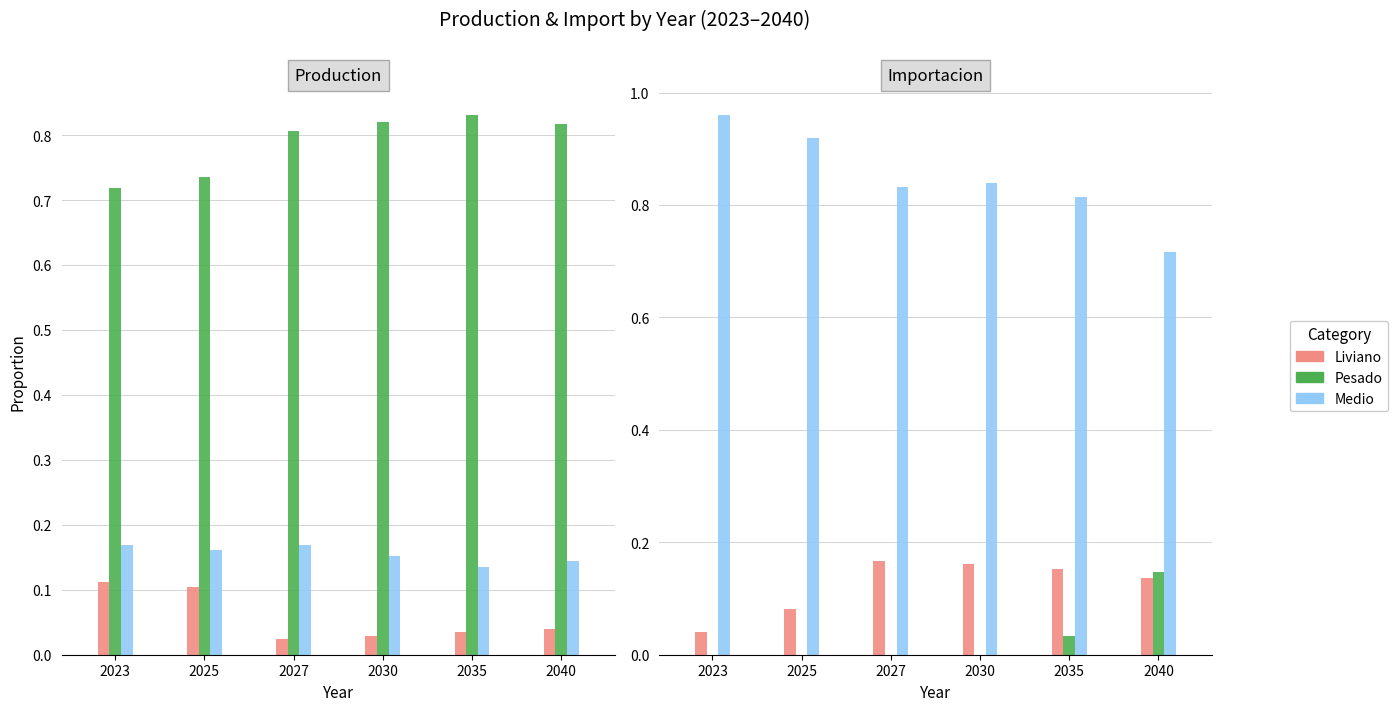

How many data points in Importacion Pesado are above 0?

2